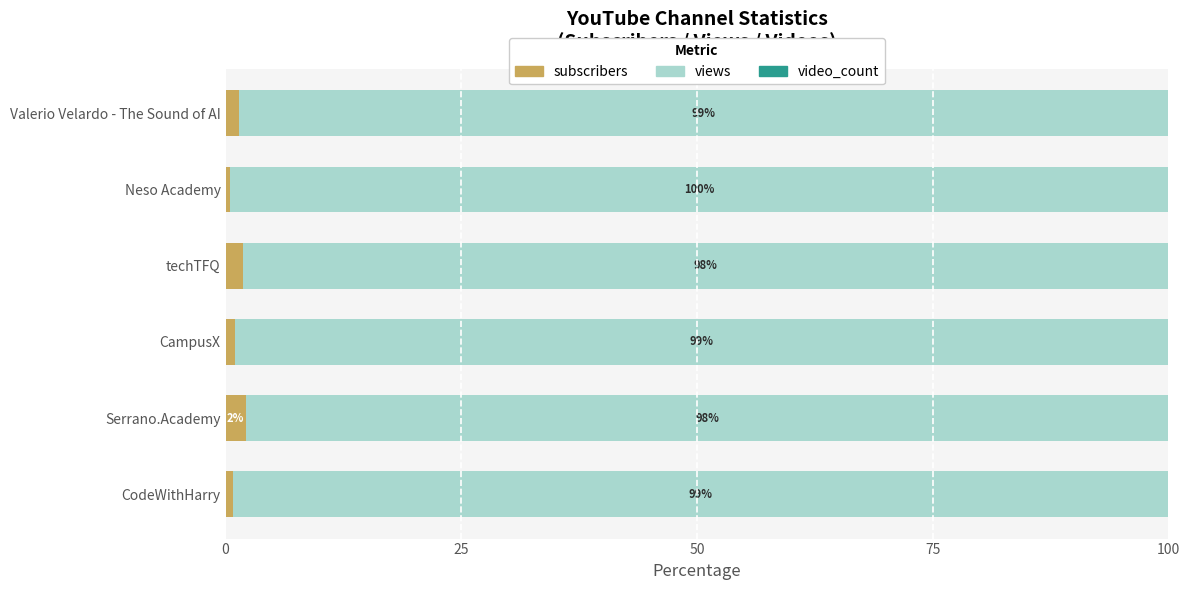

Count the number of categories in the chart.

6